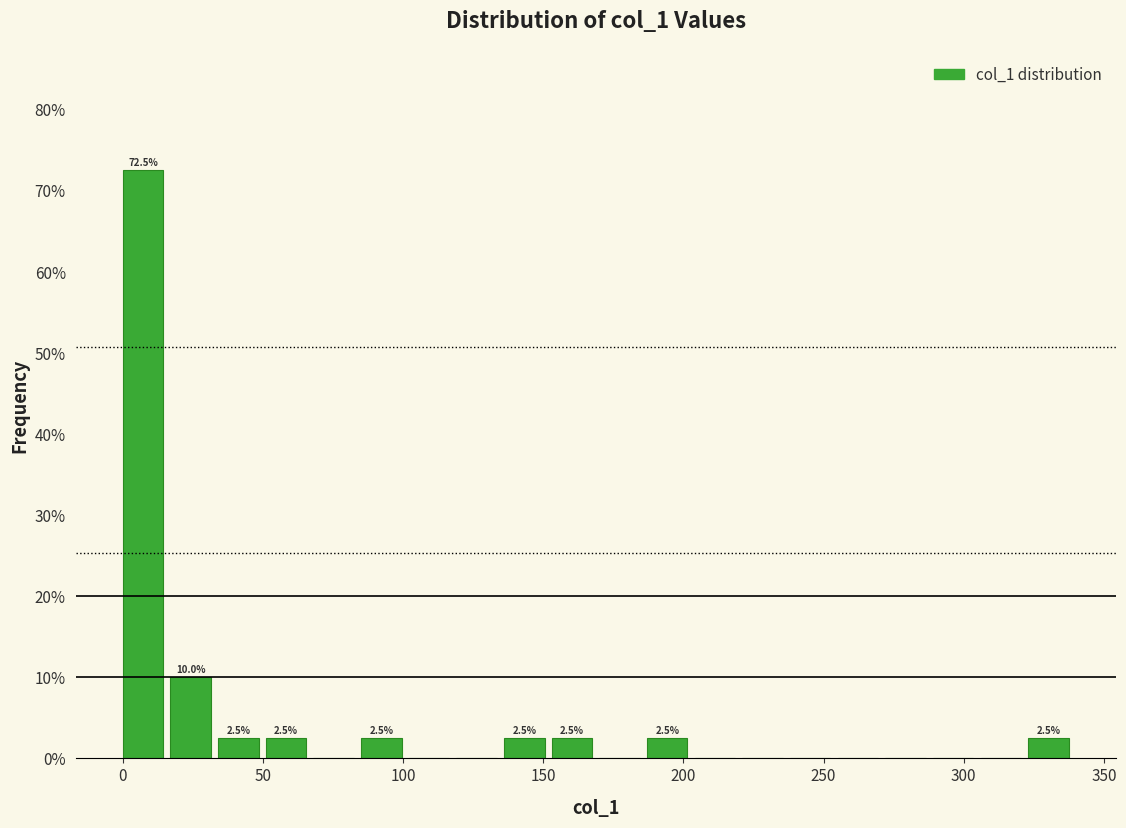

Read against the x-axis, roughly where is the centre of the tallest bar?

5